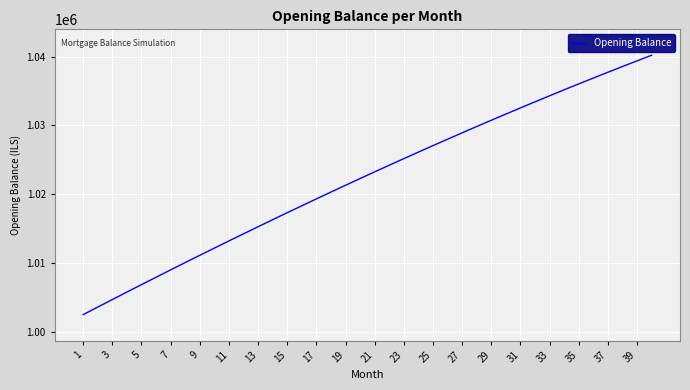

What is the difference between the maximum and minimum values?

37696.7